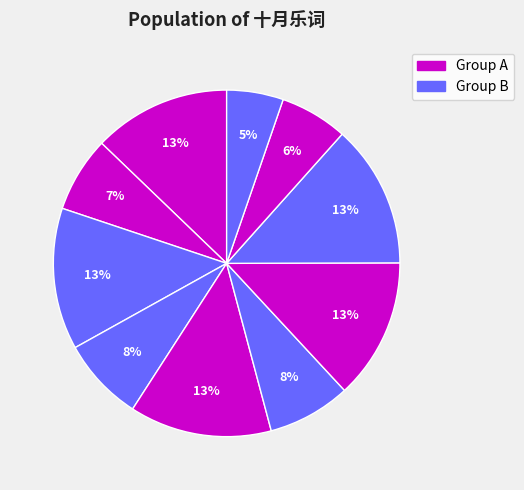

How many slices are in this pie chart?

10